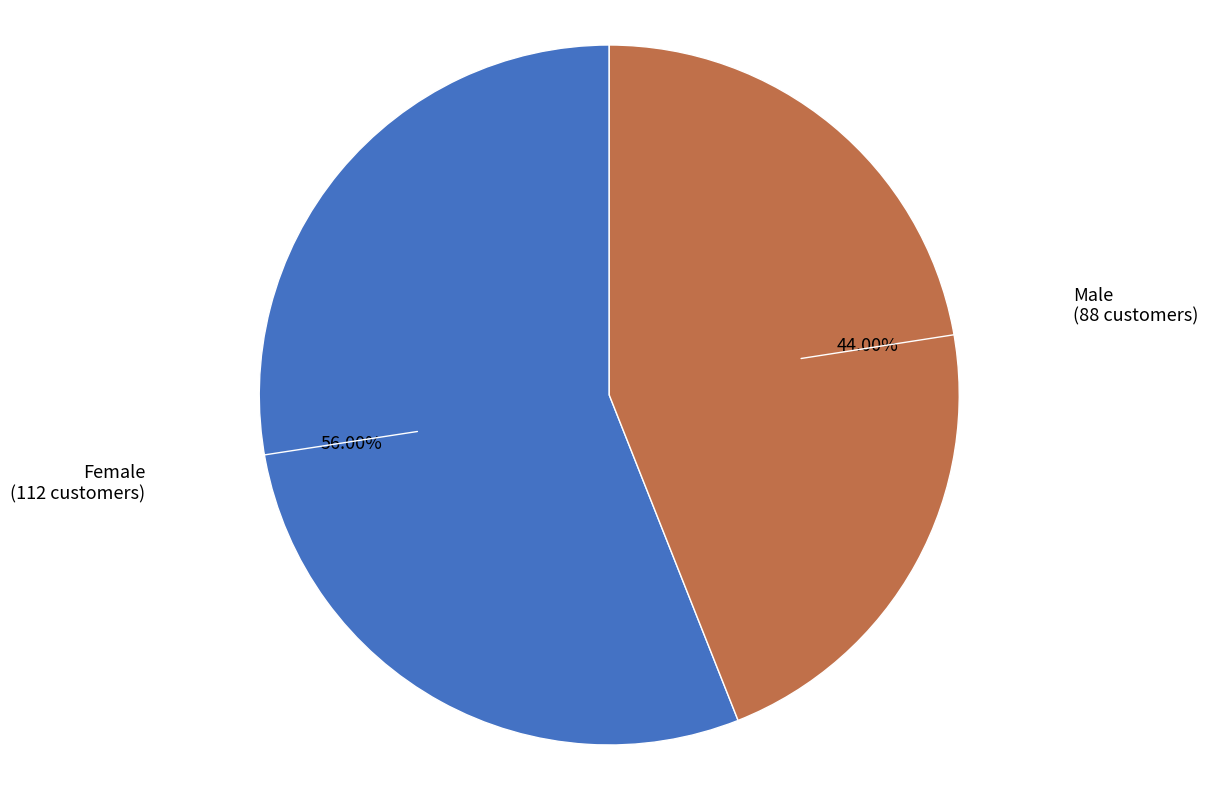

Is there a majority slice in this chart?

Yes